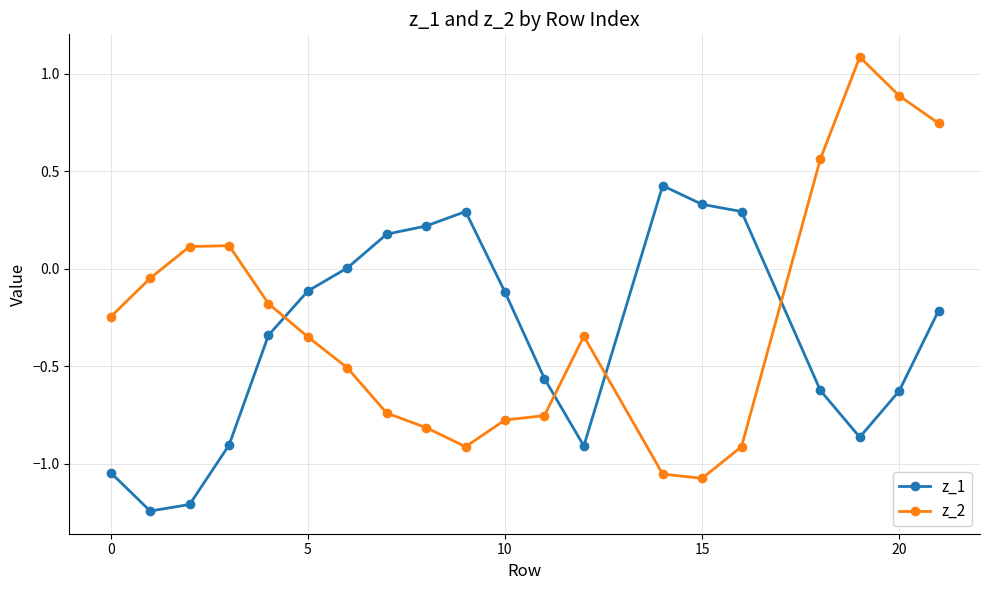

How many lines are shown in the chart?

2